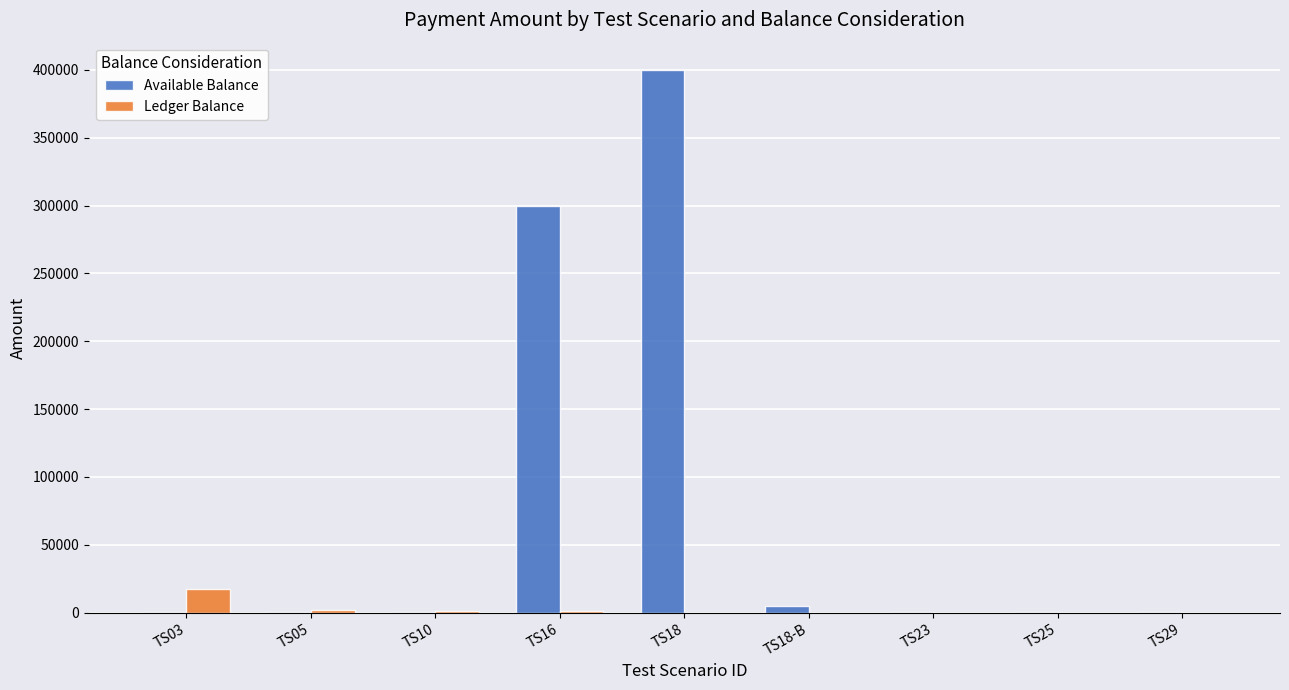

At which category is the sum across all series the highest?

TS18